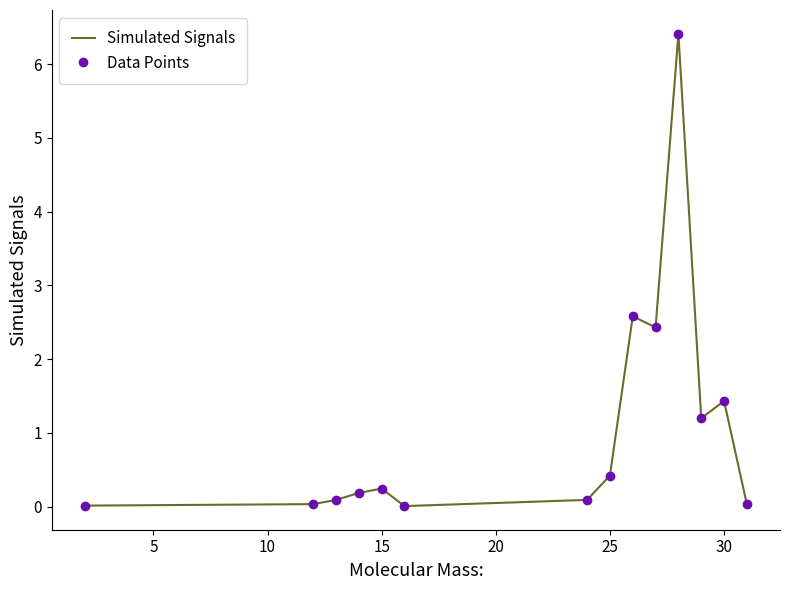

What is the difference between the maximum and minimum values in the Simulated Signals series?

6.4